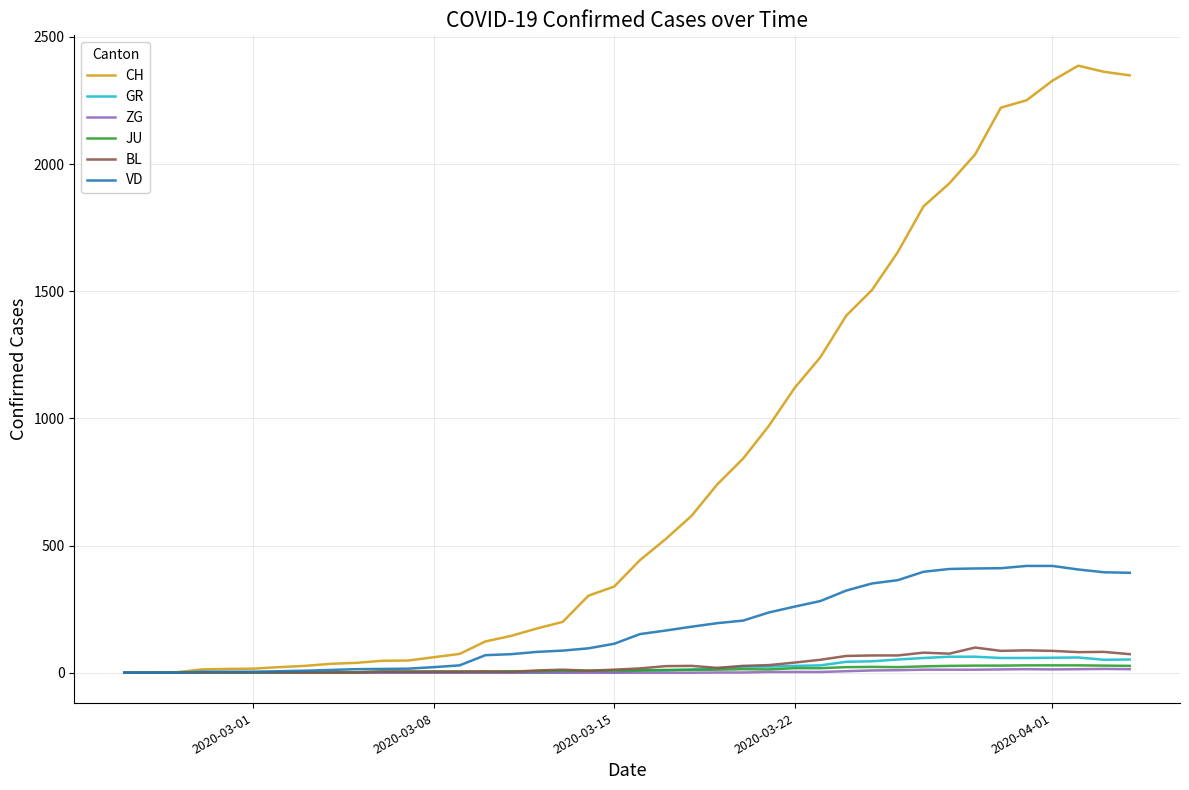

What are all the series names shown in the legend?

CH, GR, ZG, JU, BL, VD